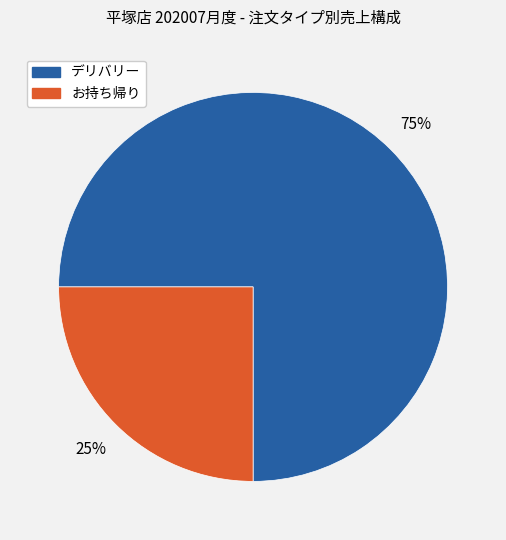

Does any single category account for the majority?

Yes